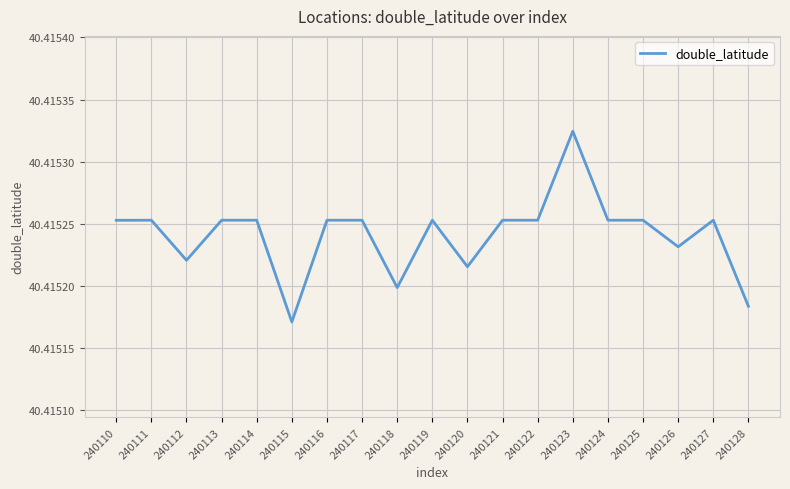

At which category does the chart reach its peak across all series?

240123